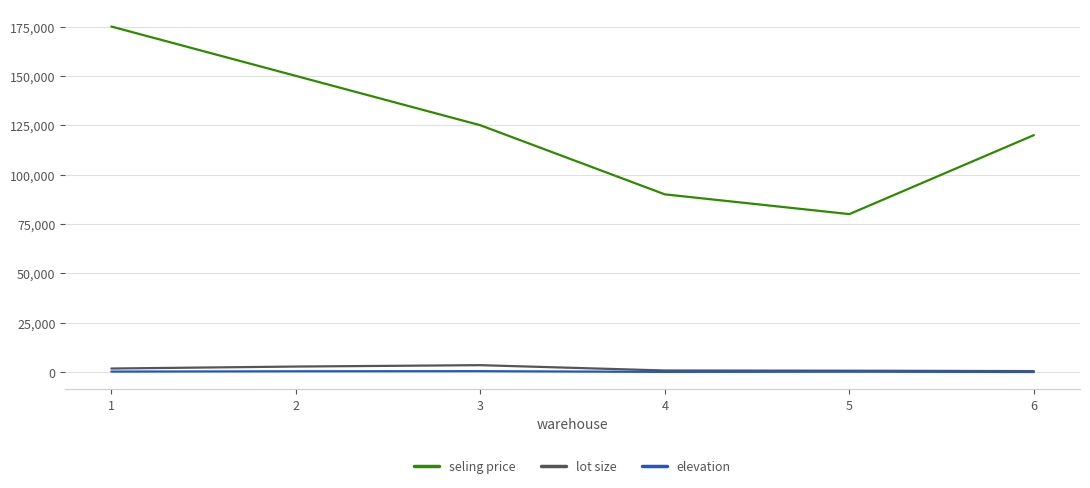

What is the difference between the seling price values at 6 and 5?

40000